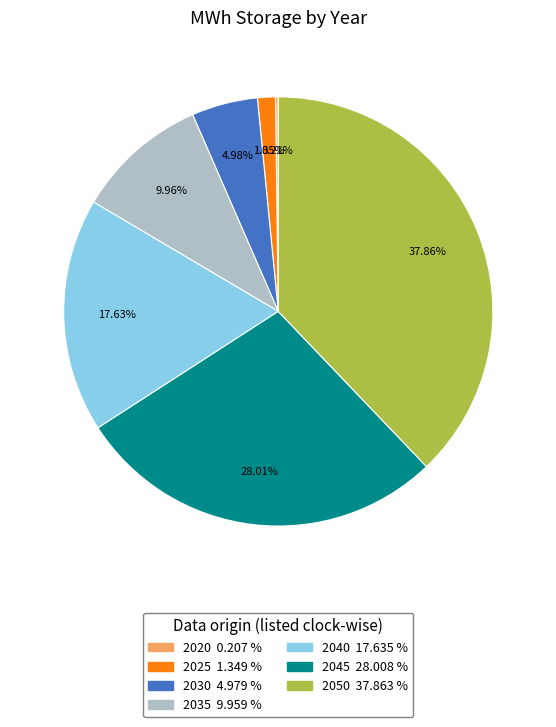

To the nearest percent, what is the difference between the 2045 and 2035 slice percentages?

18%